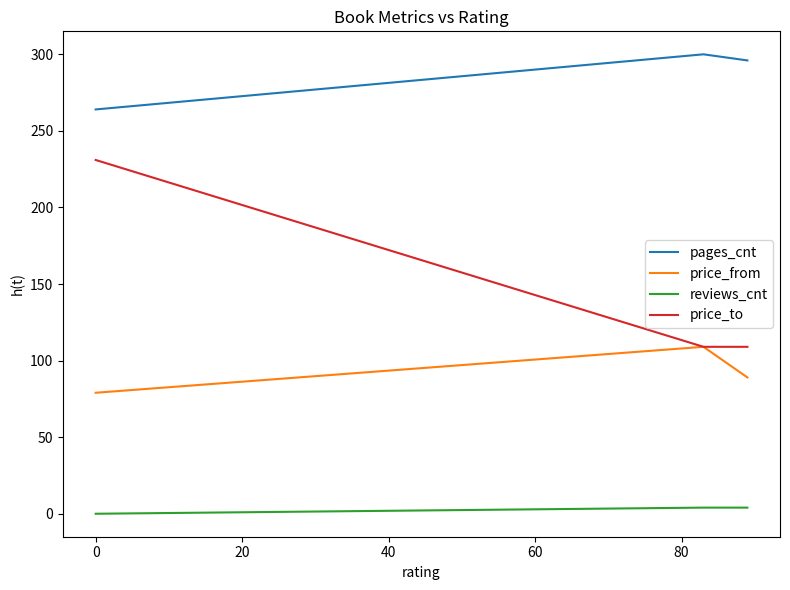

Which series has the largest range (max minus min)?

price_to